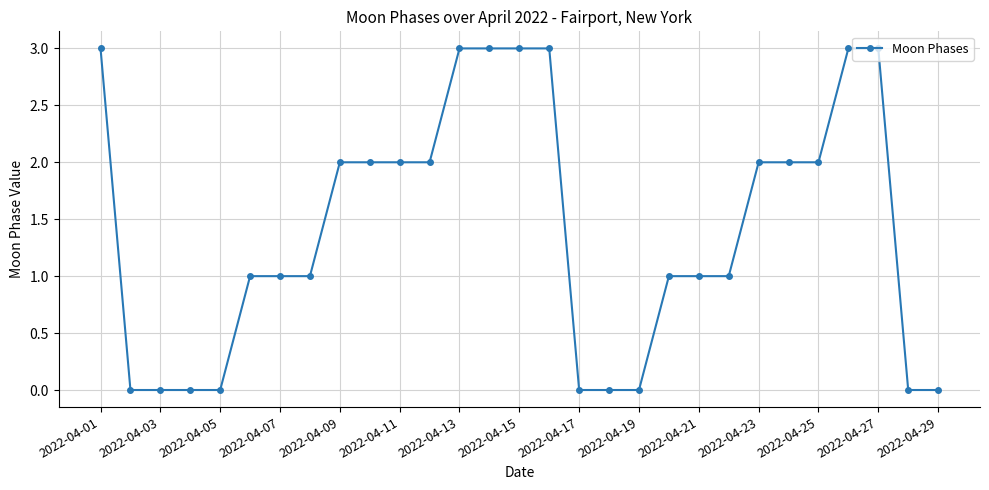

How many categories are shown in the chart?

29